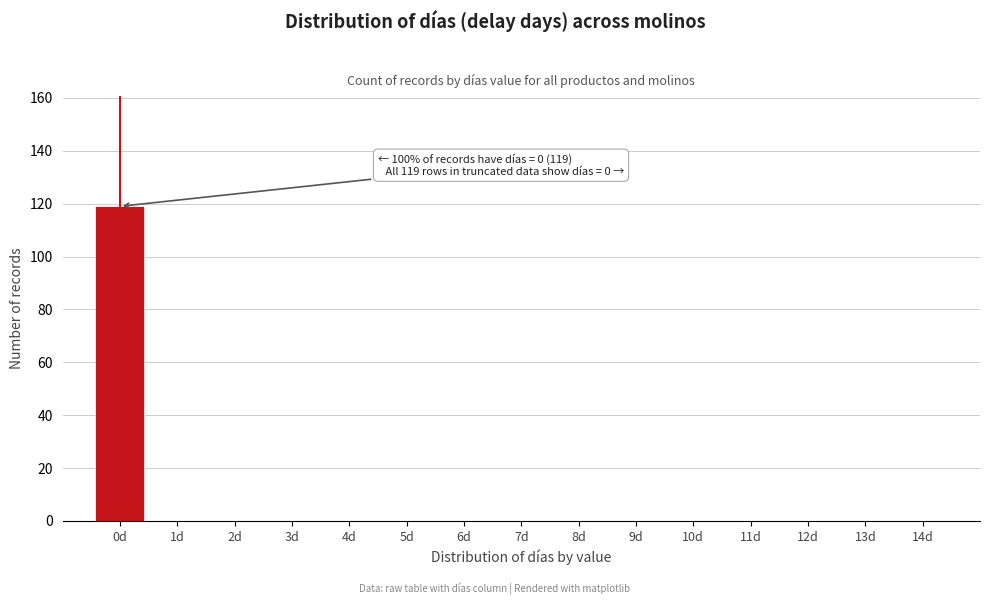

Reading left to right, transcribe all the data shown in this chart.

0d=119	1d=0	2d=0	3d=0	4d=0	5d=0	6d=0	7d=0	8d=0	9d=0	10d=0	11d=0	12d=0	13d=0	14d=0